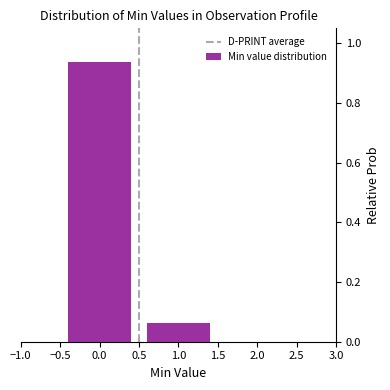

Reading left to right, transcribe this chart: for each bar, give the range it covers on the x-axis and its height. The values are not printed on the chart, so give them approximately, as read against the axis.

-0.5 to 0.5: 0.94
0.5 to 1.5: 0.06